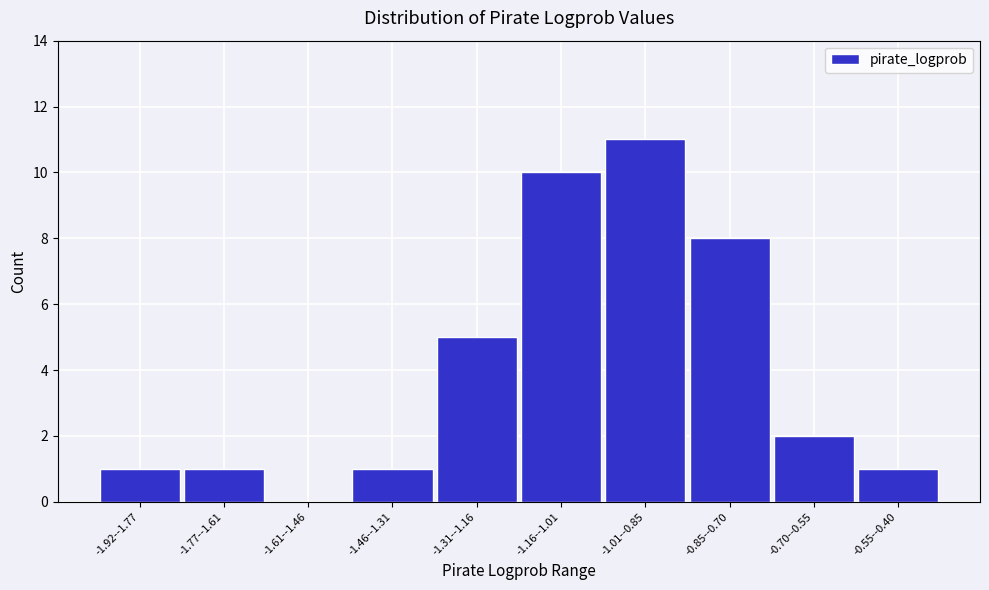

Reading left to right, list all the values displayed in this chart.

-1.92--1.77=1	-1.77--1.61=1	-1.61--1.46=0	-1.46--1.31=1	-1.31--1.16=5	-1.16--1.01=10	-1.01--0.85=11	-0.85--0.70=8	-0.70--0.55=2	-0.55--0.40=1